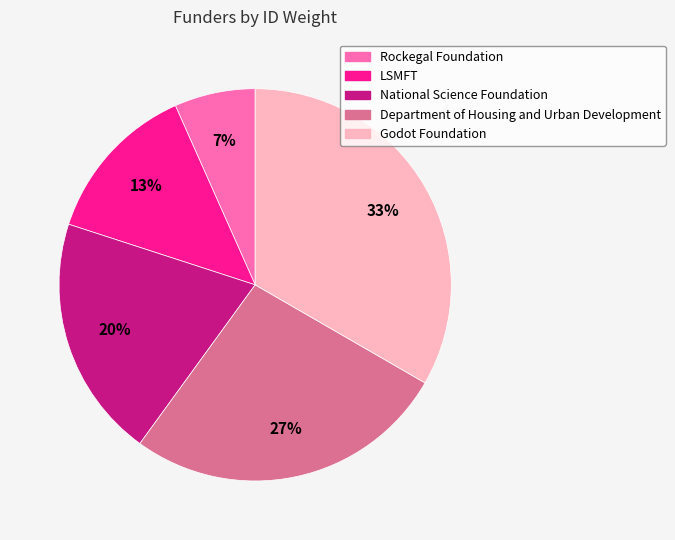

To the nearest percent, what is the average slice percentage?

20%